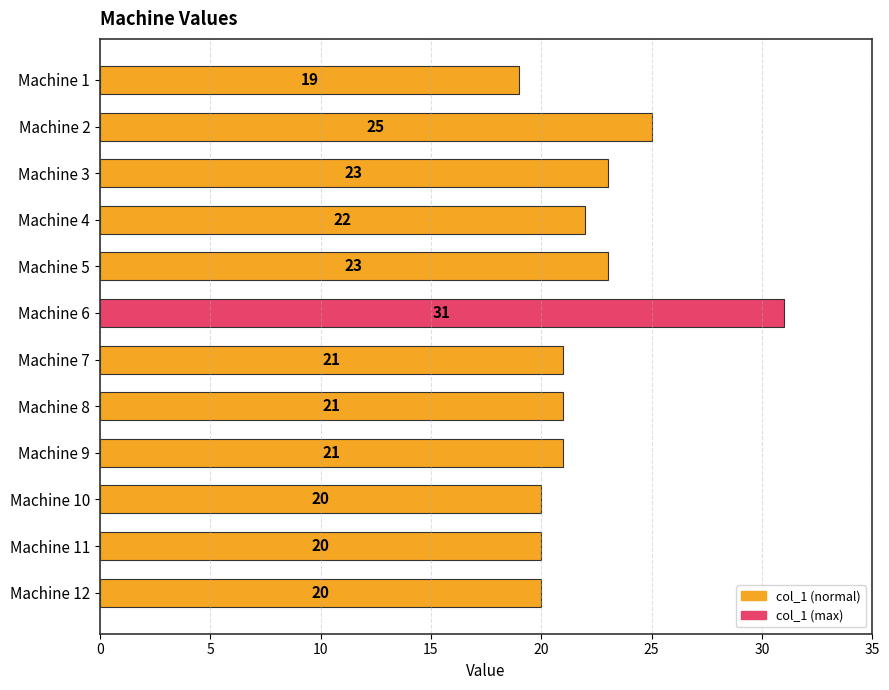

What is the value of the 11th bar from the top?

20